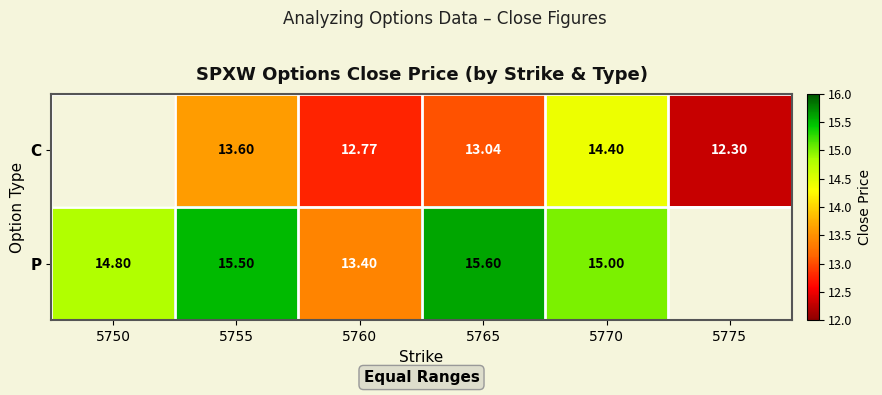

How many categories are shown in the chart?

6